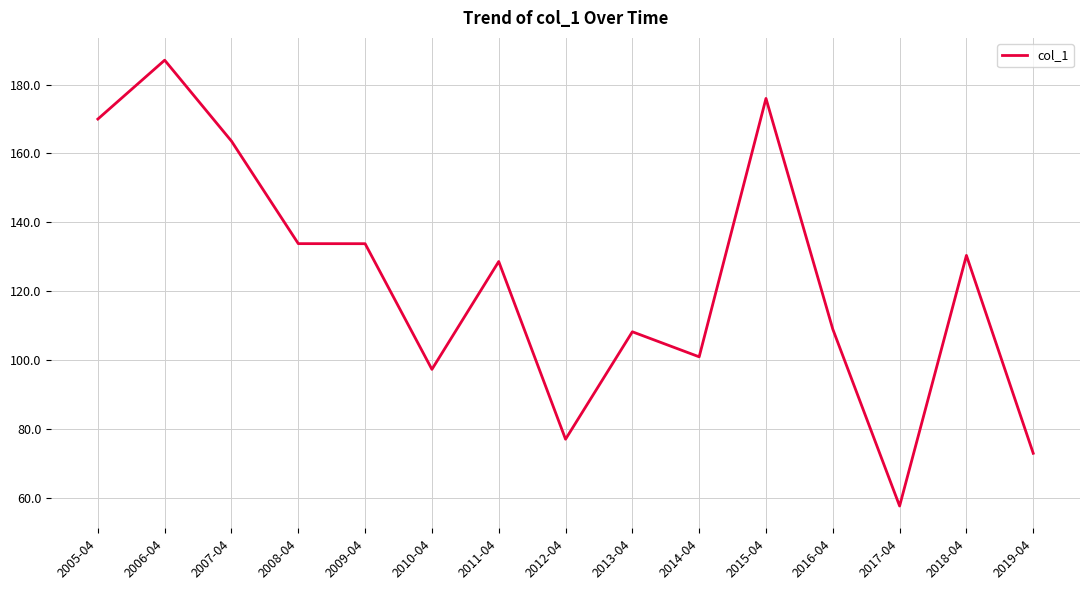

What position from the left is 2015-04?

11